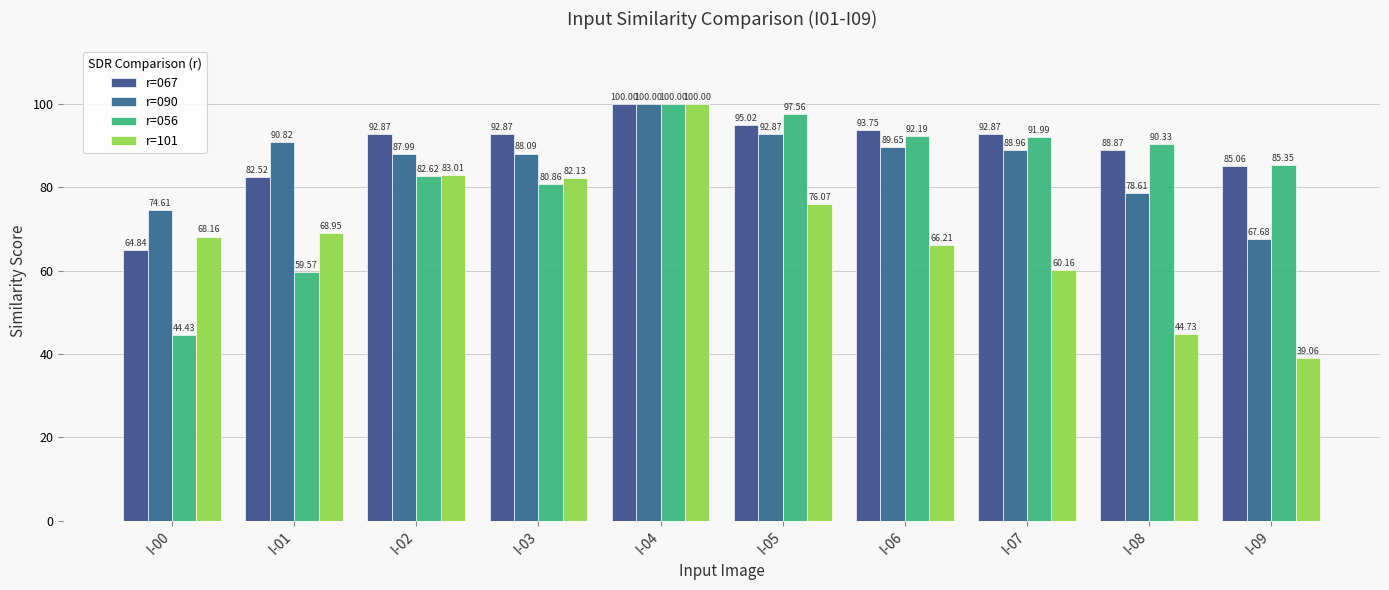

Between I-03 and I-09, which series saw the biggest shift?

r=101